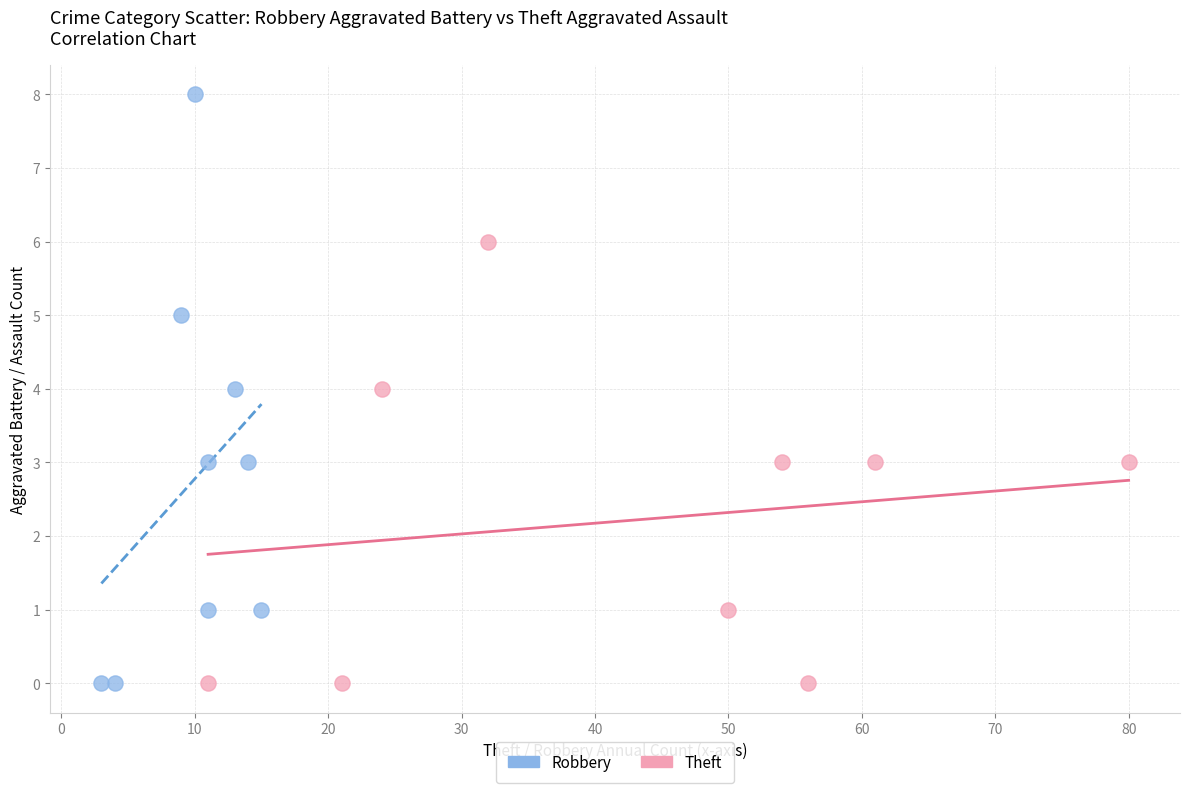

Which series has the widest spread of Y values?

Robbery